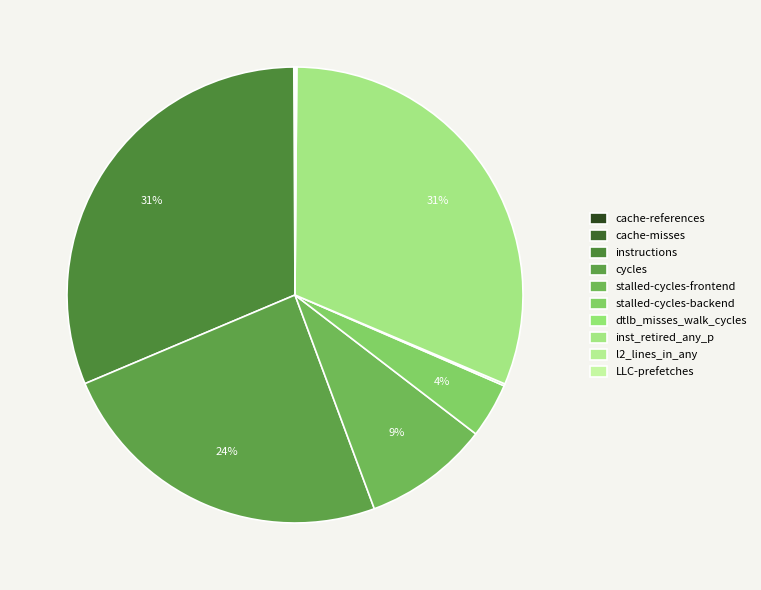

To the nearest percent, what is the difference between the largest and smallest slice percentages?

31%